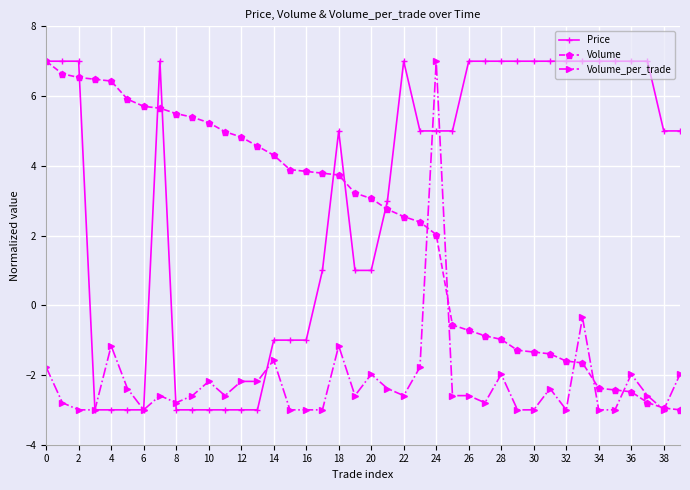

Which series has the largest total across all categories?

Price